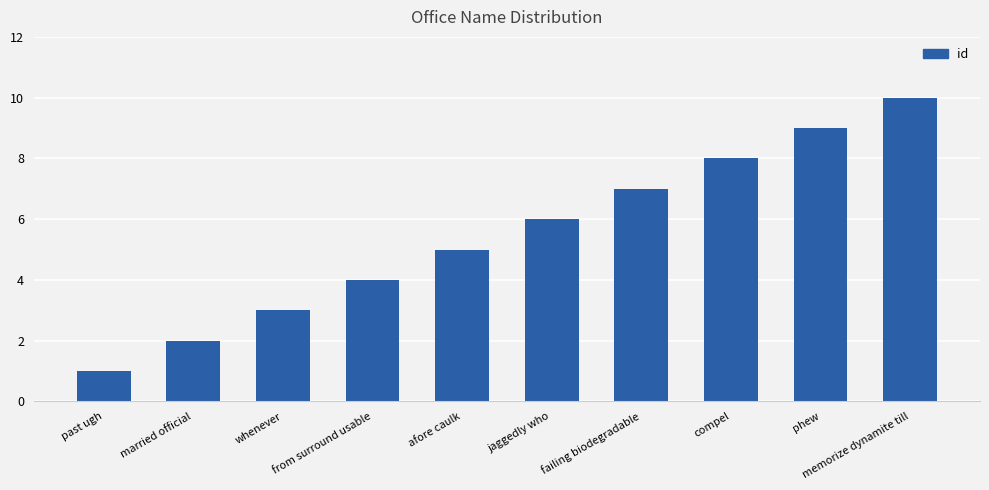

What is the change in value from married official to phew?

+7